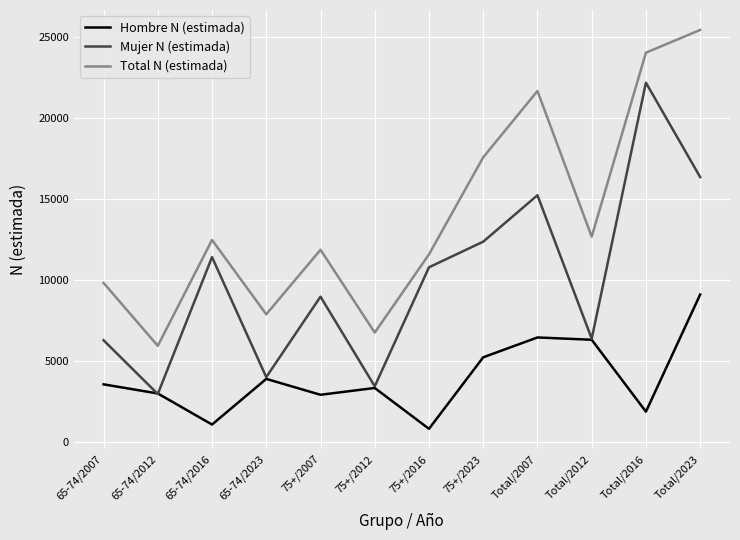

Where is the first local minimum for Total N (estimada)?

65-74/2012